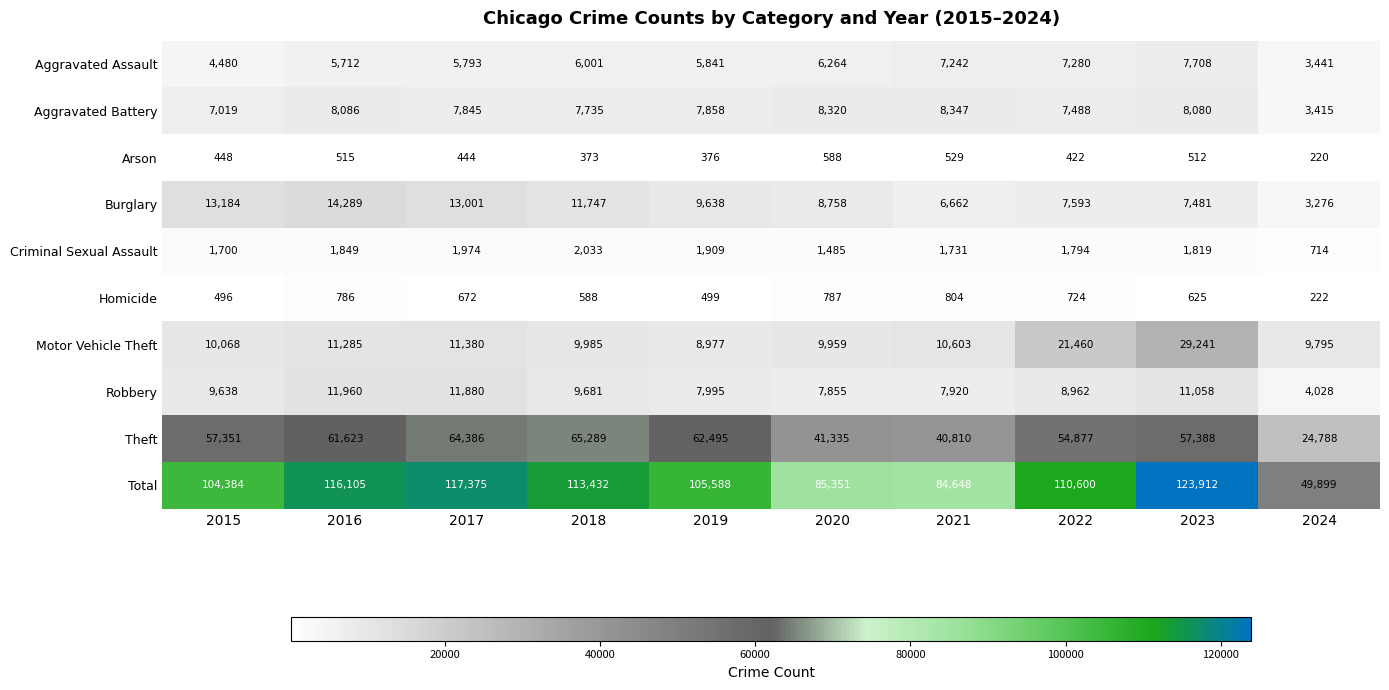

At how many categories does at least one series exceed 109744?

5